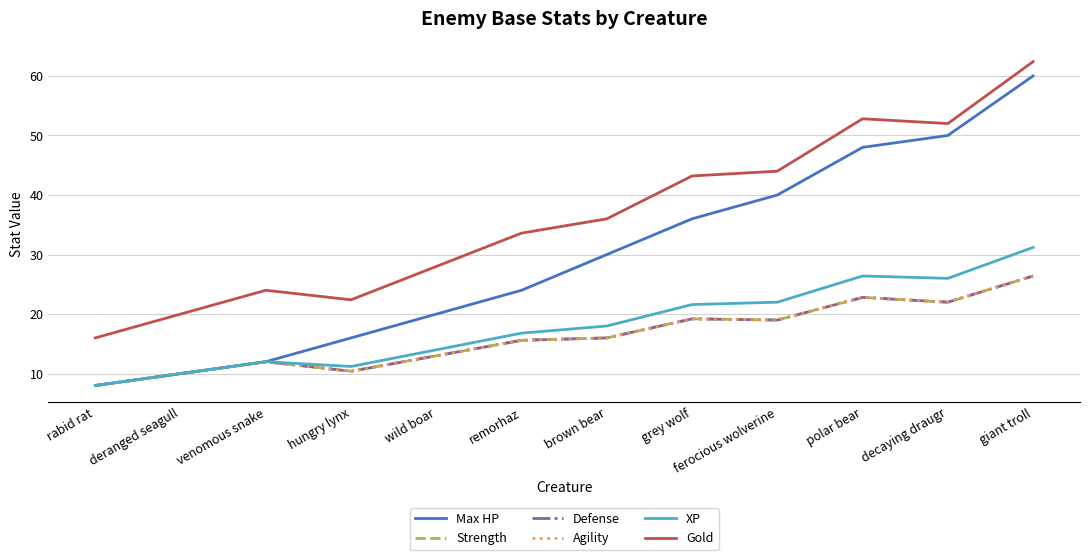

Is this an area chart (filled region under the line)?

No